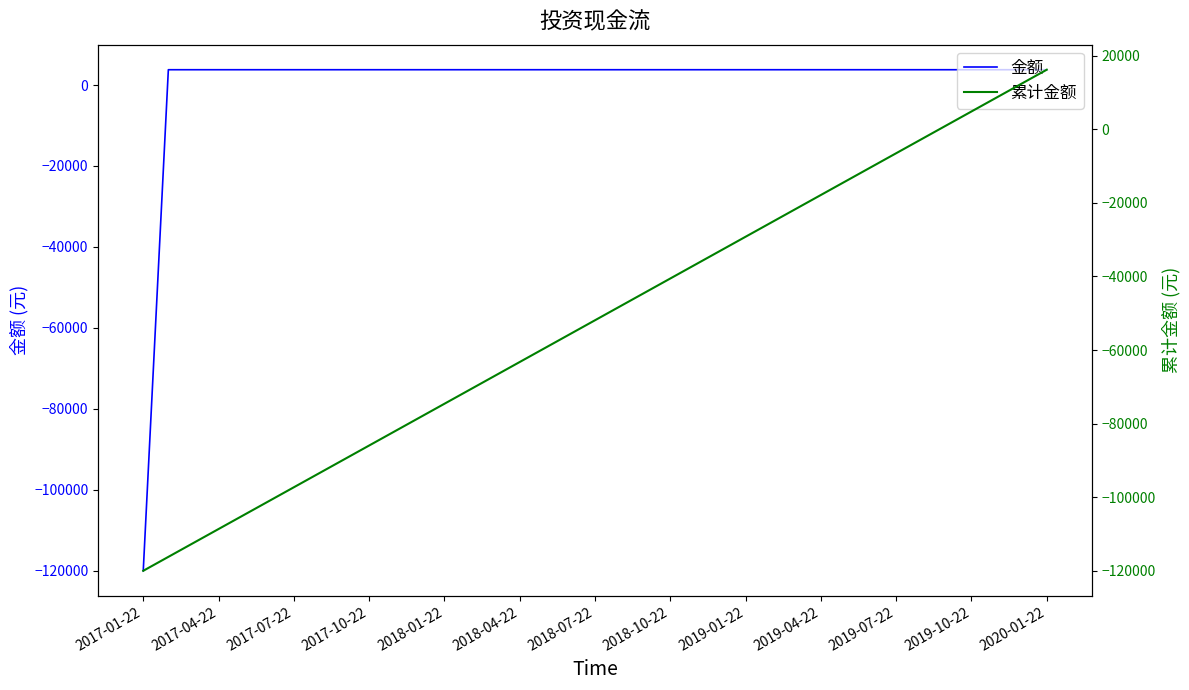

Which series changed the most between 2017-10-22 and 28?

累计金额